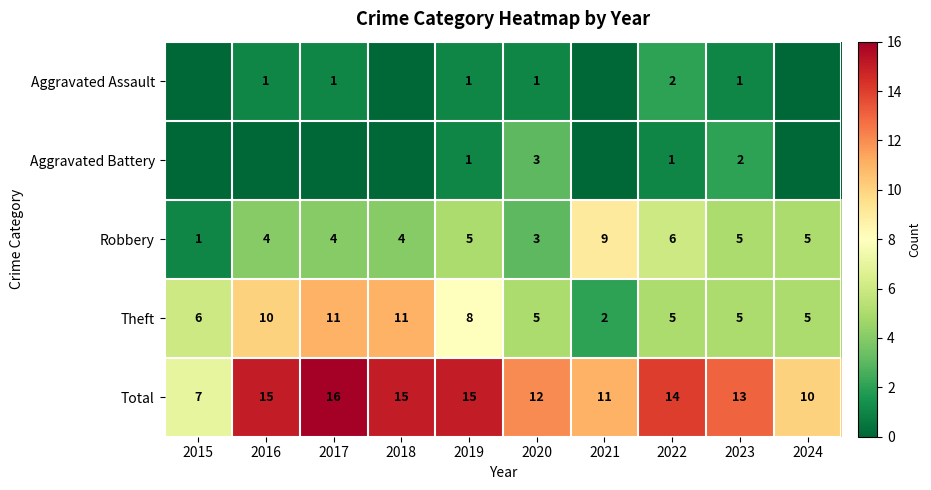

What is the sum of the Total values at 2015 and 2016?

22